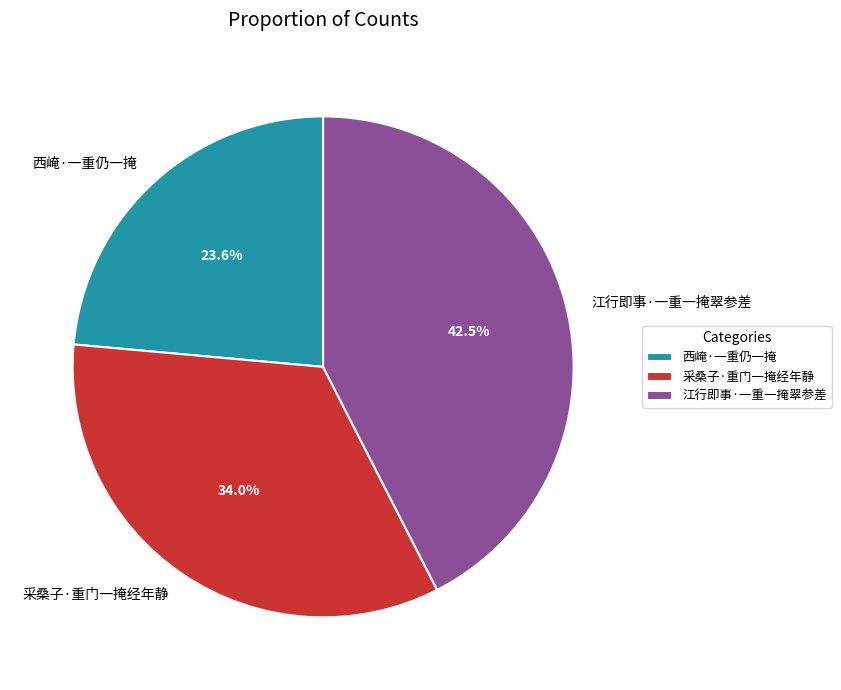

Rank the categories by value from lowest to highest.

西崦·一重仍一掩, 采桑子·重门一掩经年静, 江行即事·一重一掩翠参差